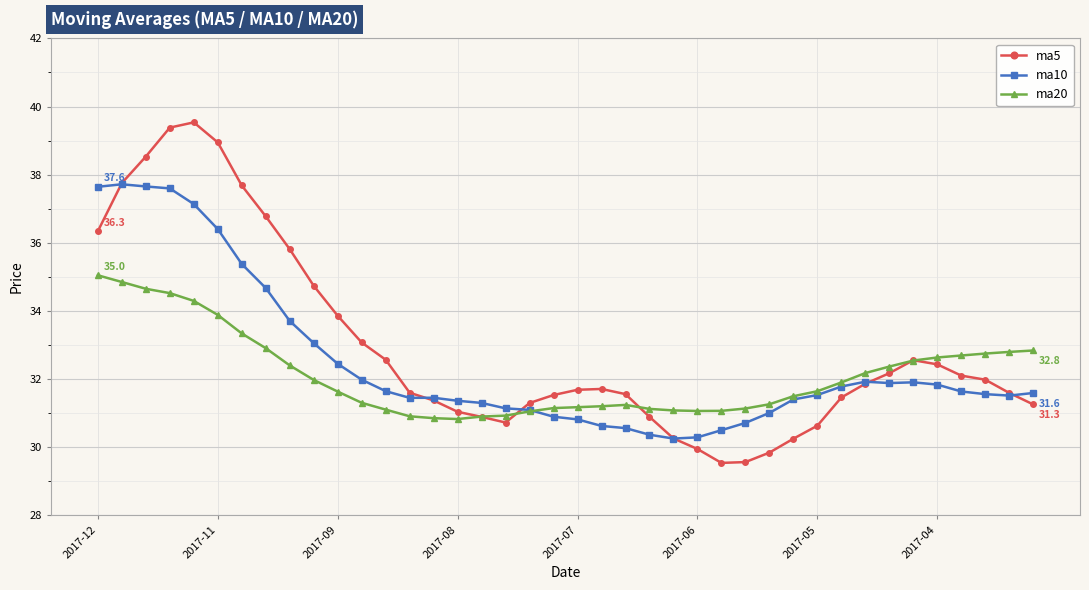

After their last crossing, which series has the higher values: ma10 or ma5?

ma10